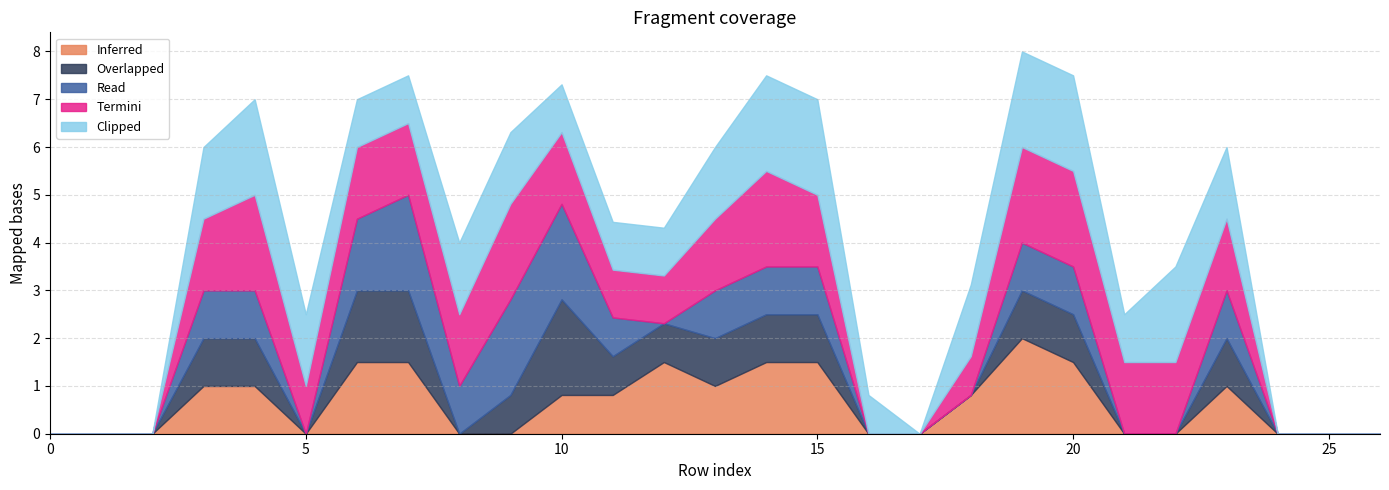

What is the maximum value for Inferred?

2.0